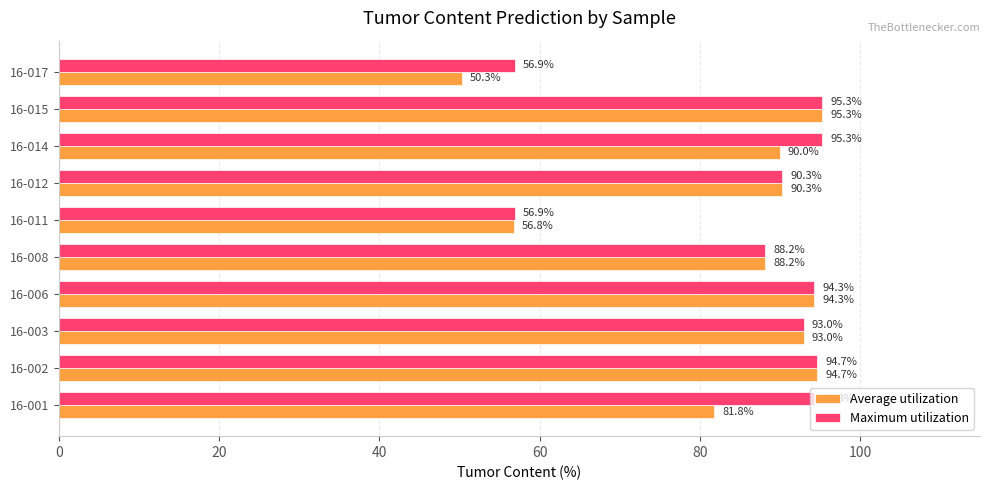

What is the approximate value of Maximum utilization at 16-006?

94.3